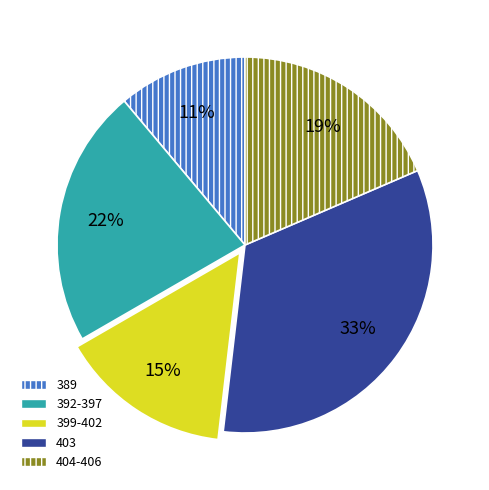

Do 392-397 and 399-402 together represent more than half of the pie?

No